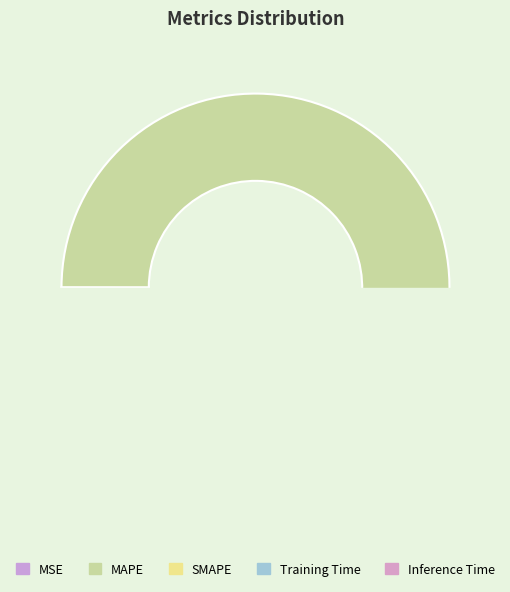

Is it true that Training Time is 1% of the pie?

True